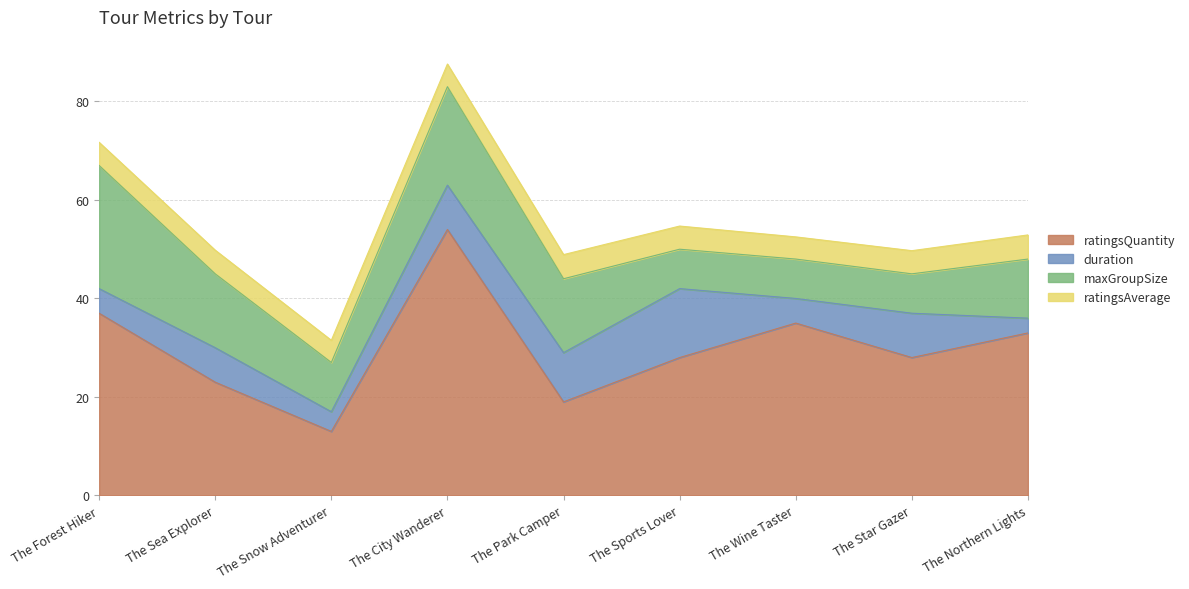

What is the difference between the second highest and minimum values in the ratingsAverage series?

0.4